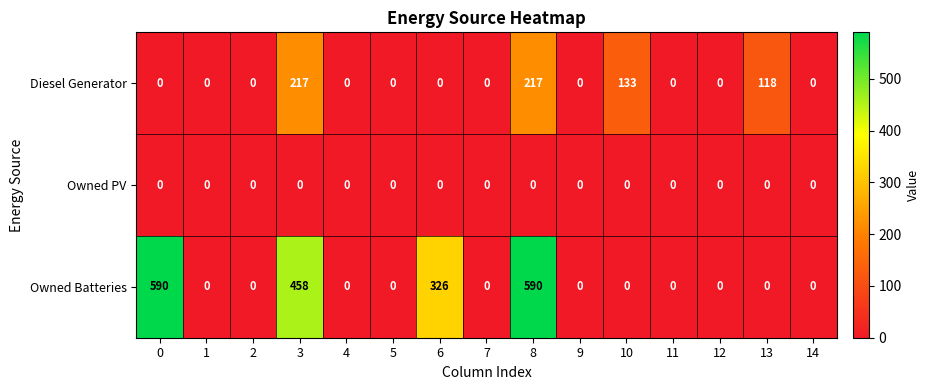

What is the total value across all series at 13?

118